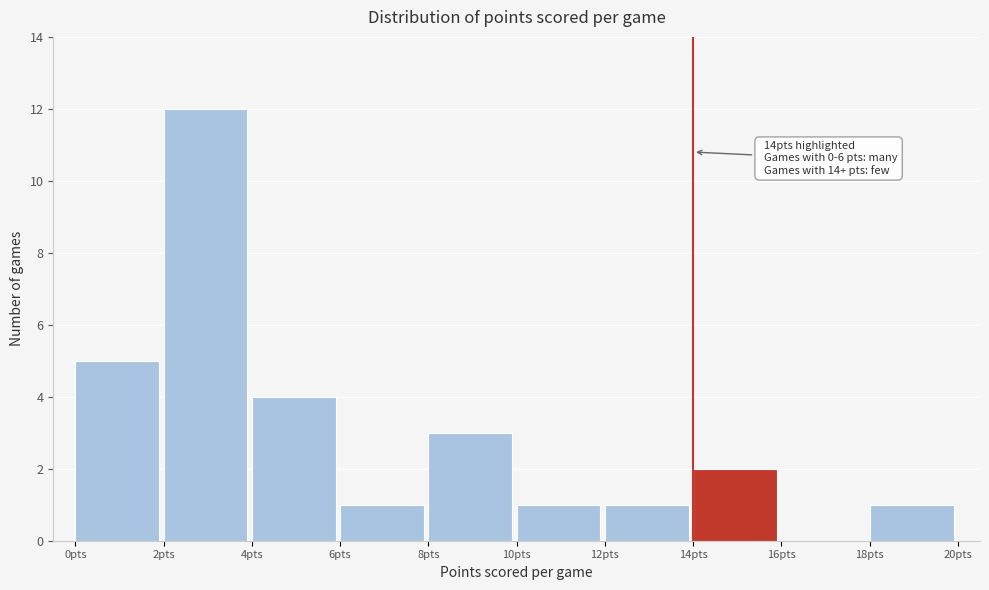

Over which range of the x-axis is the bar tallest?

2 to 4